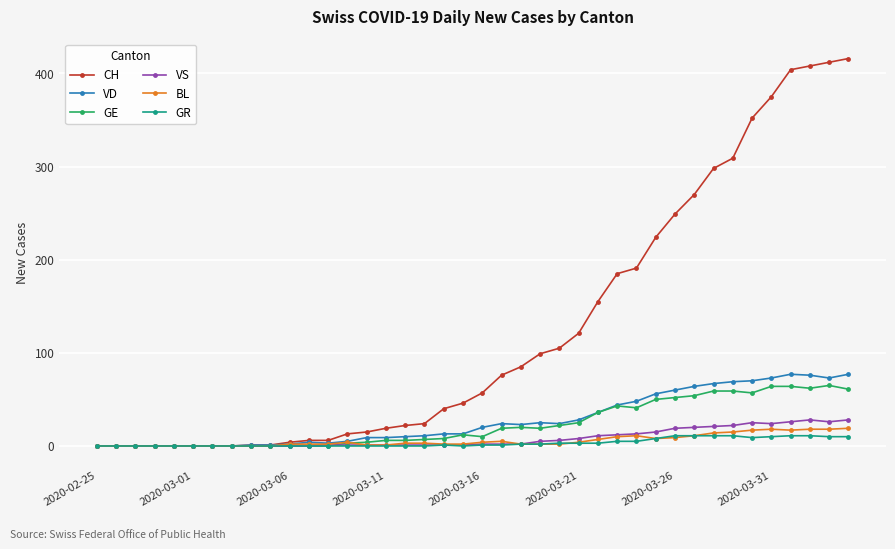

At how many categories does at least one series exceed 145?

14